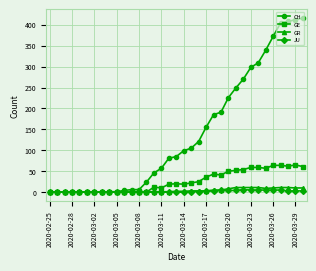

Which series has the largest total across all categories?

CH